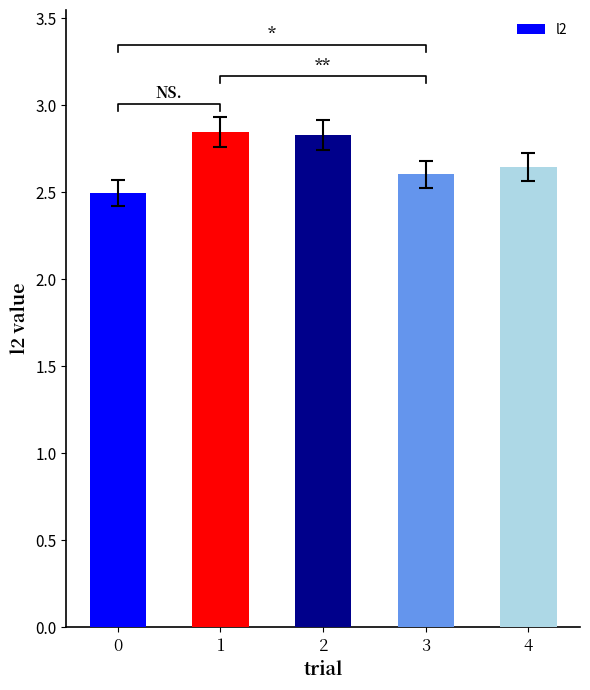

Reading left to right, list all the values displayed in this chart.

0=2.5	1=2.8	2=2.8	3=2.6	4=2.6